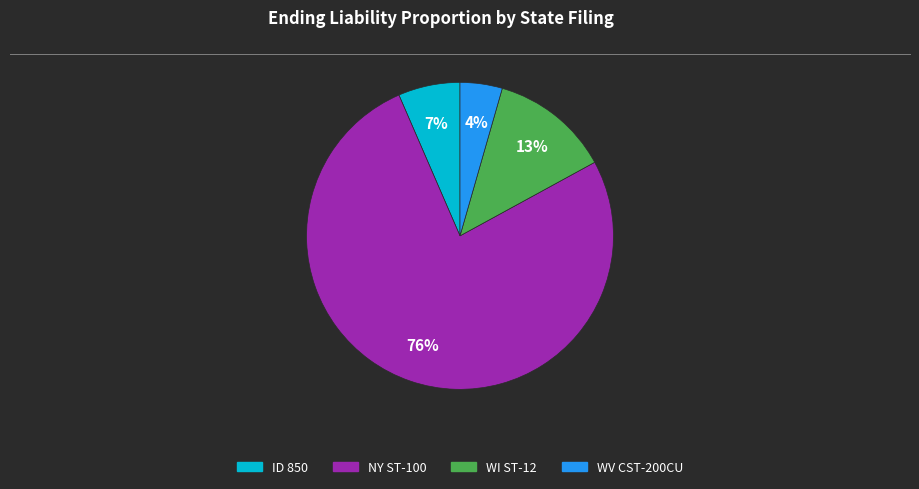

To the nearest percent, what is the difference between the largest and smallest slice percentages?

72%